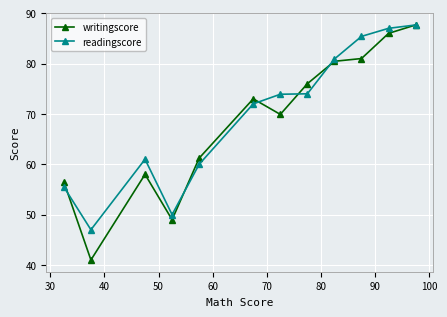

What is the minimum value shown in the chart?

41.0